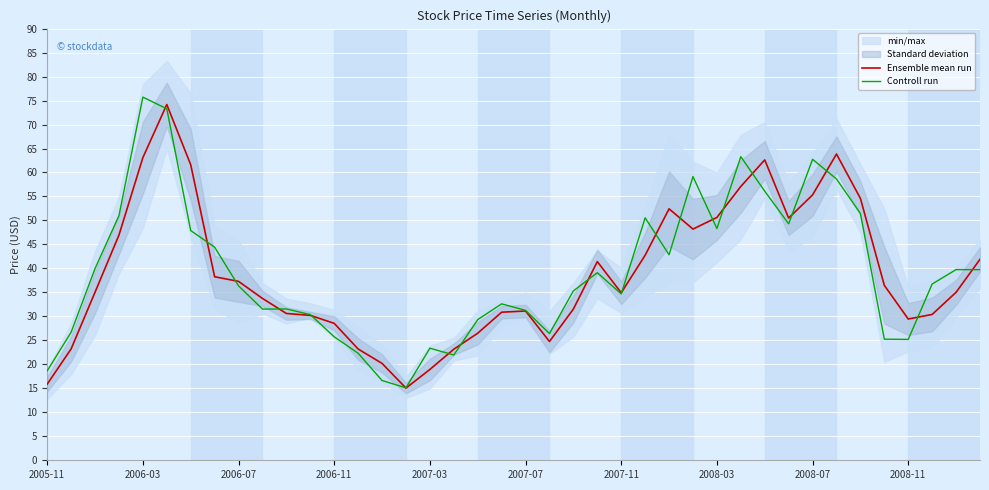

True or false: Ensemble mean run has a value of 43.5 at 11.

False